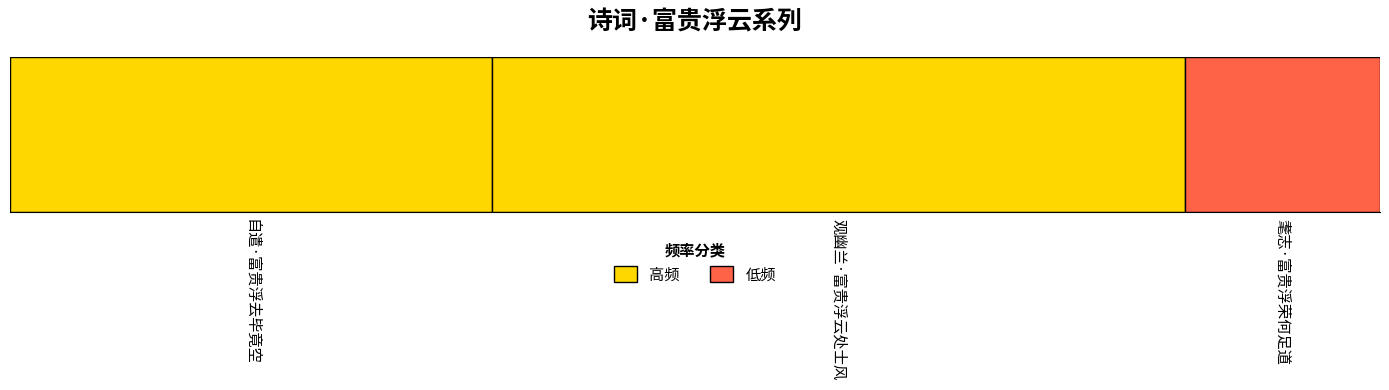

Reading right to left, list all the values displayed in this chart.

87523	311917	216857